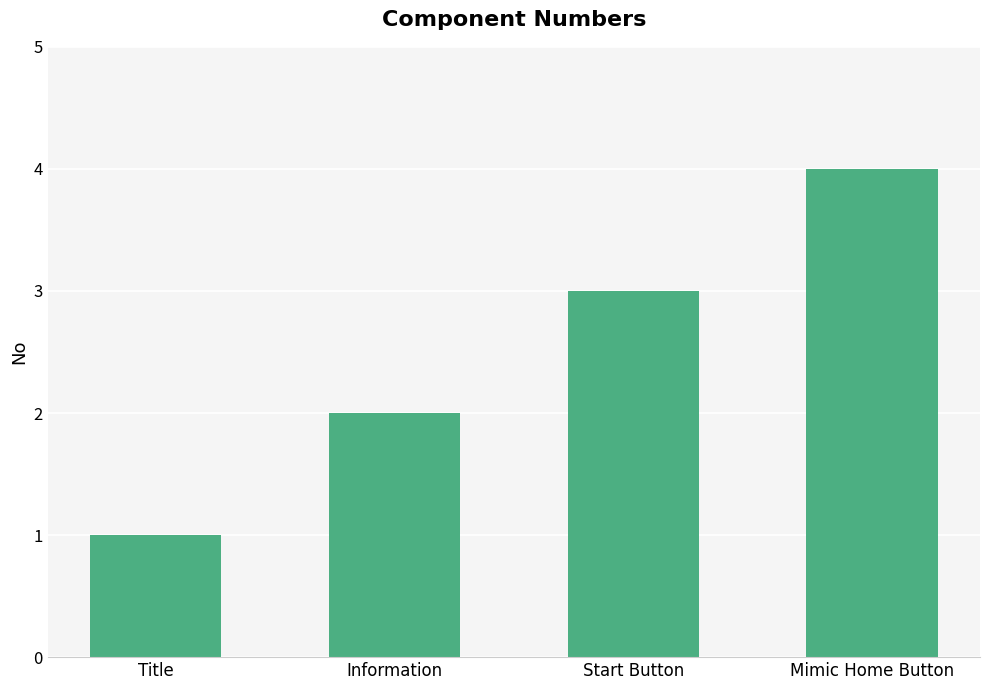

How many bars are there in total?

4